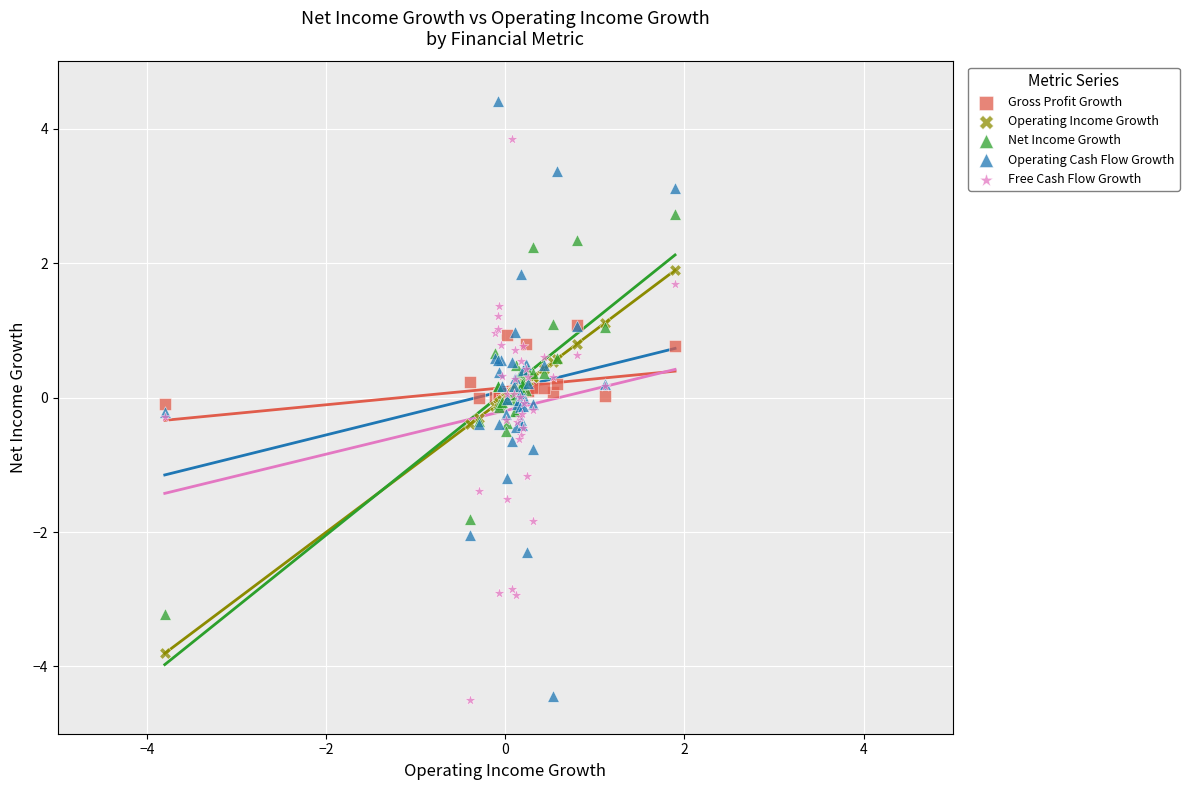

Which series contains the highest Y value?

Operating Cash Flow Growth